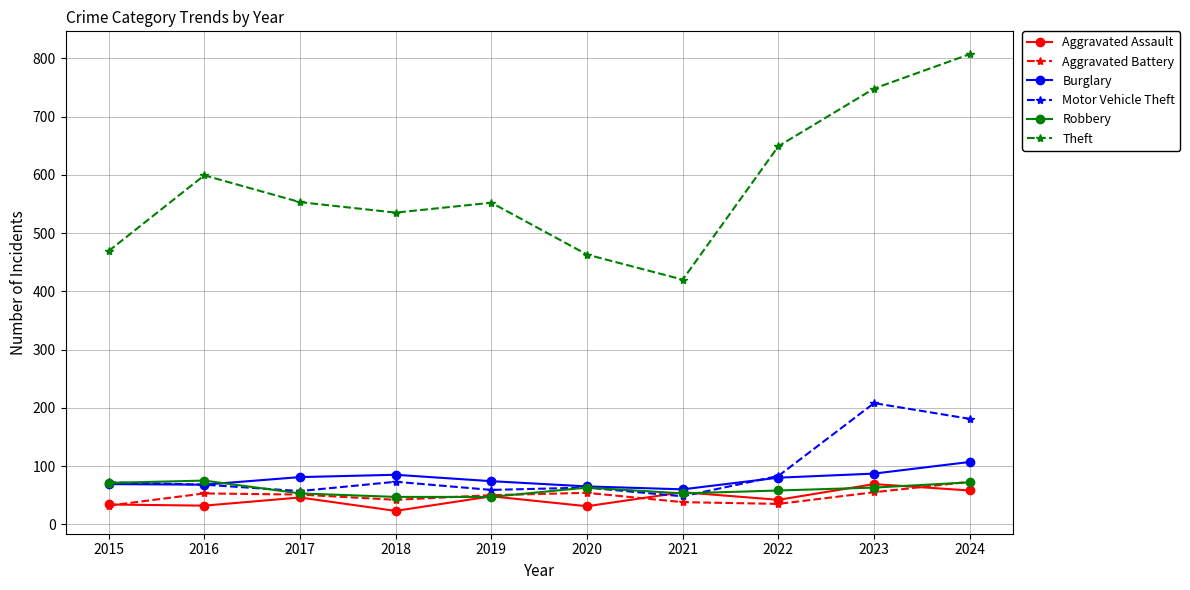

Is the value of Theft at 2019 greater than the value of Aggravated Assault at 2019?

Yes